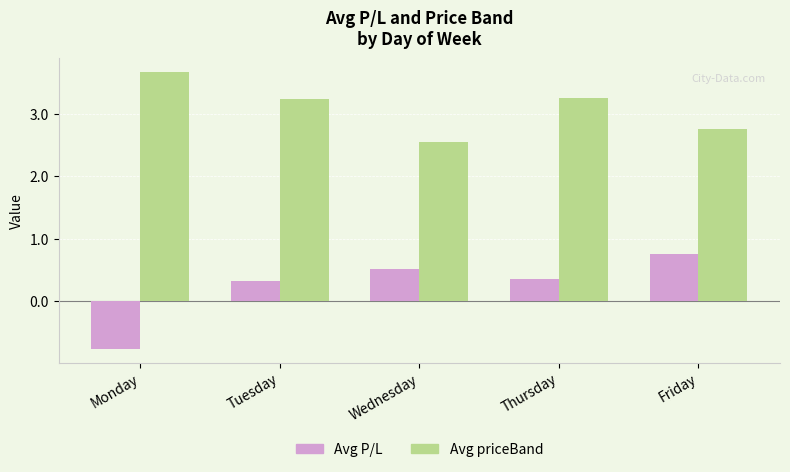

At which label does Avg P/L first exceed 0?

Tuesday